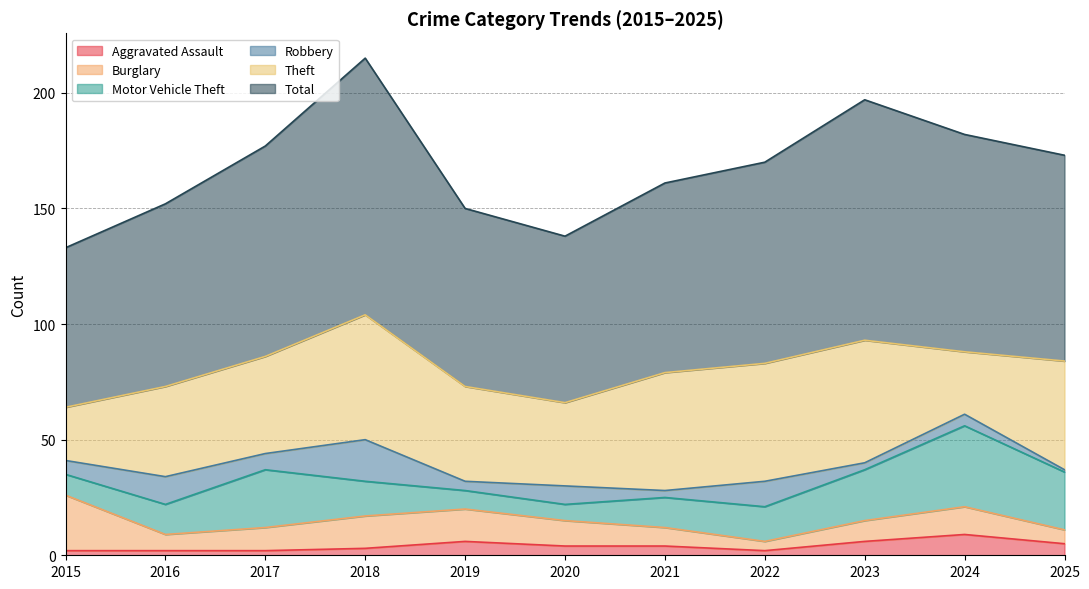

How many categories are shown in the chart?

11